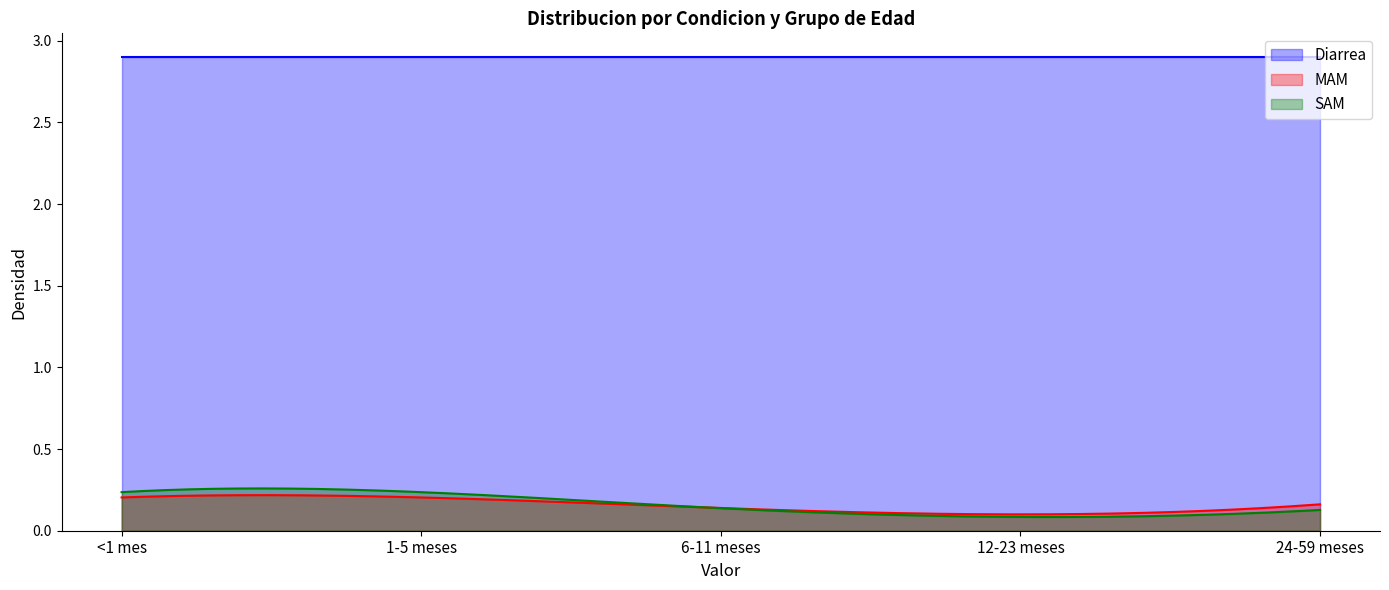

Reading left to right, what are all the values shown in this chart?

Diarrea: 2.9	2.9	2.9	2.9	2.9
MAM: 0.2	0.2	0.1	0.1	0.2
SAM: 0.2	0.2	0.1	0.1	0.1